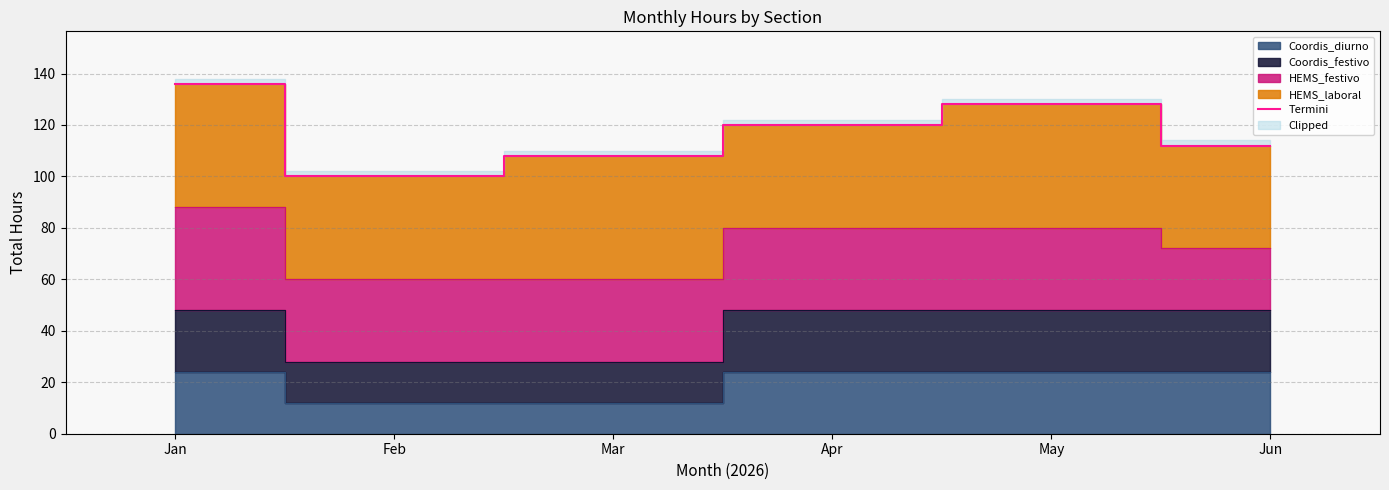

What is the change in value from Apr to Jun?

-8